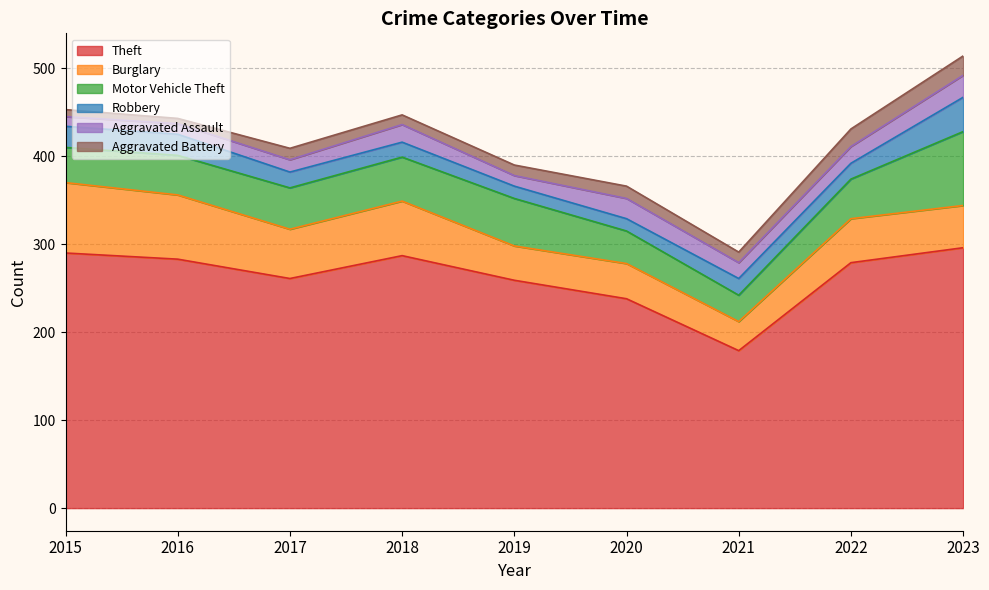

How many data points in Robbery are less than 18?

3